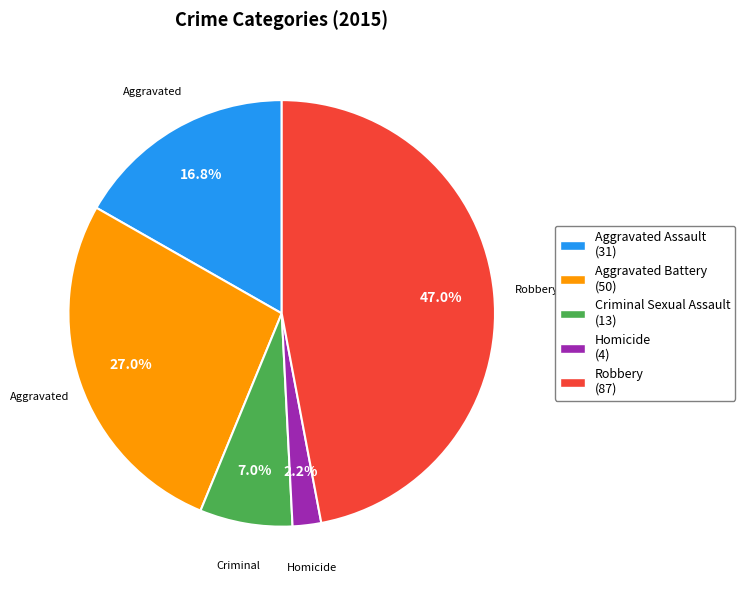

Count the number of slices in the pie.

5